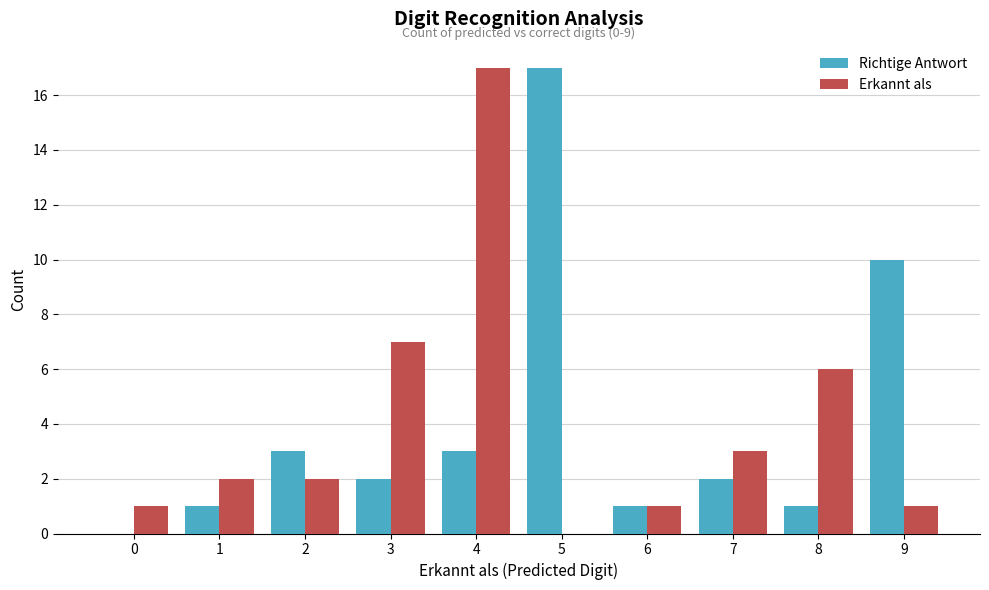

What is the total value across all series at 9?

11